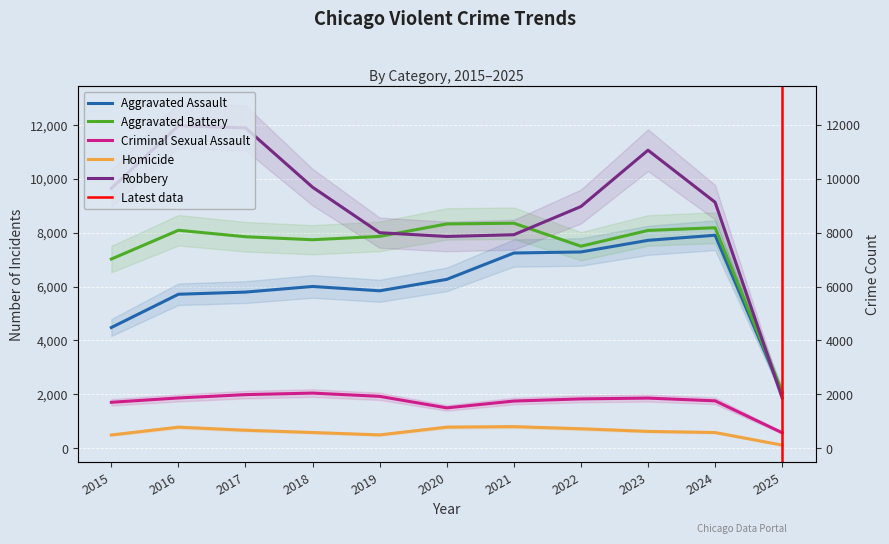

What are all the series names shown in the legend?

Aggravated Assault, Aggravated Battery, Criminal Sexual Assault, Homicide, Robbery